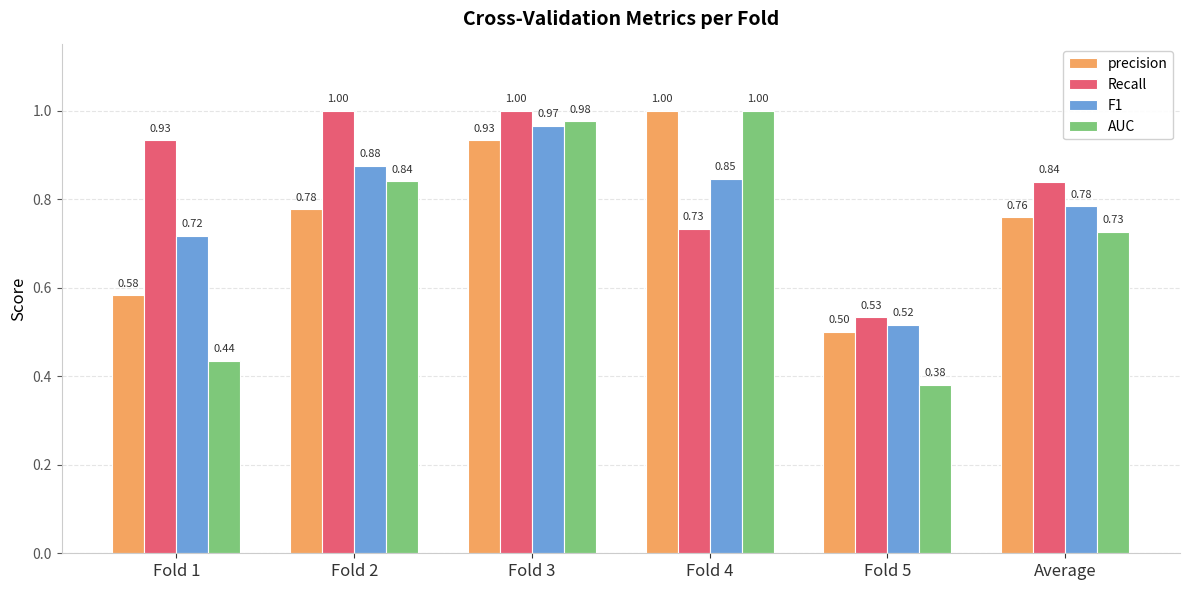

What are all the series names shown in the legend?

precision, Recall, F1, AUC